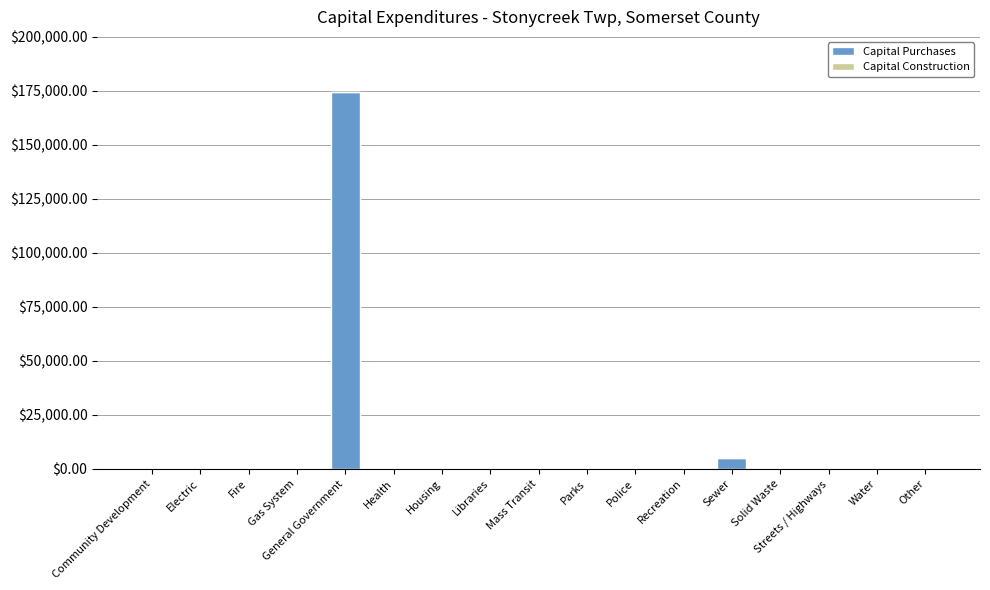

Which has a higher value, Libraries or Sewer?

Sewer